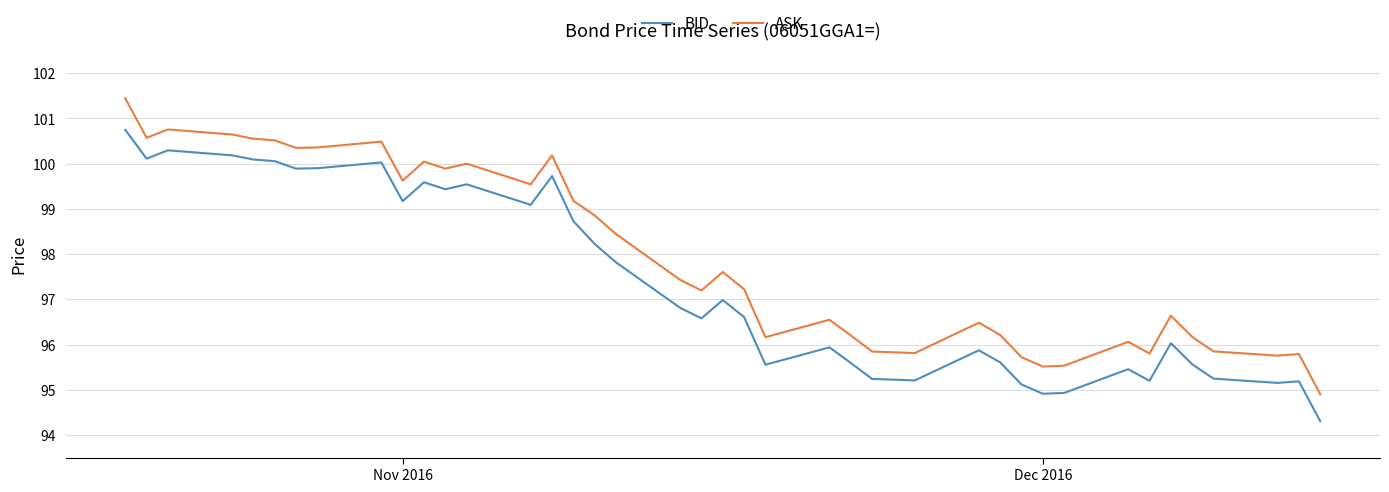

Which series has the largest total across all categories?

ASK